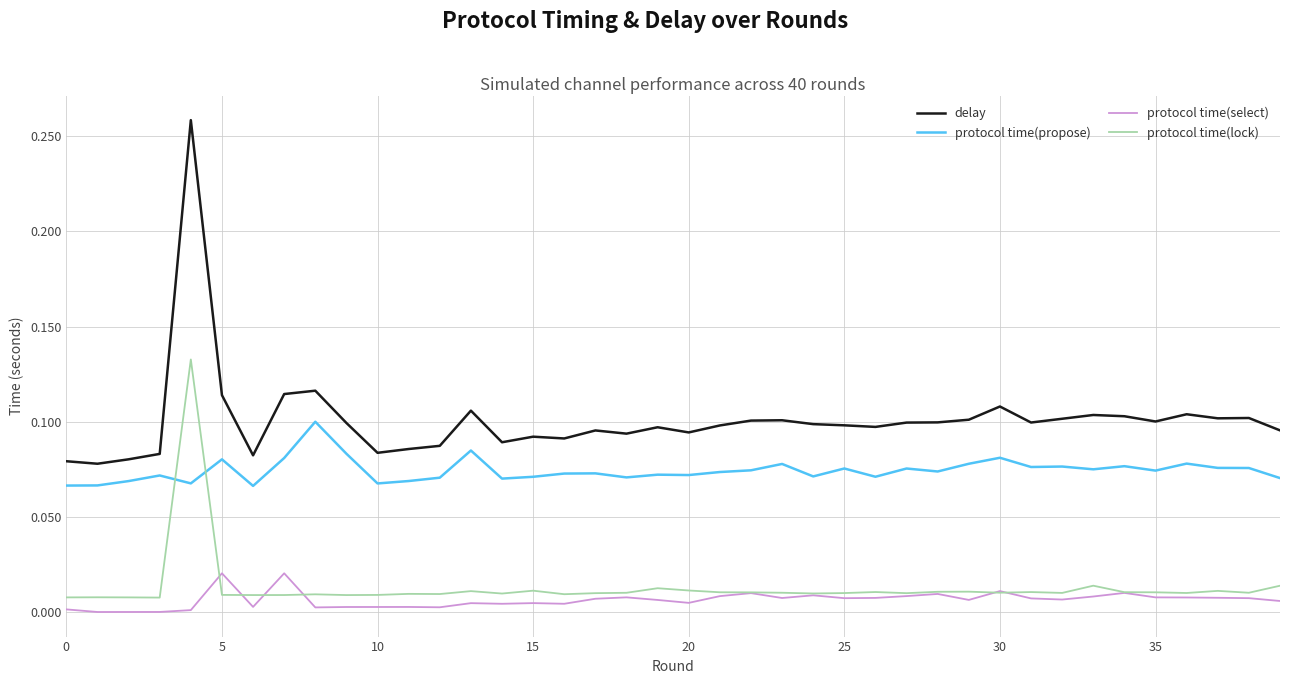

True or false: protocol time(select) and protocol time(propose) intersect in this chart.

False